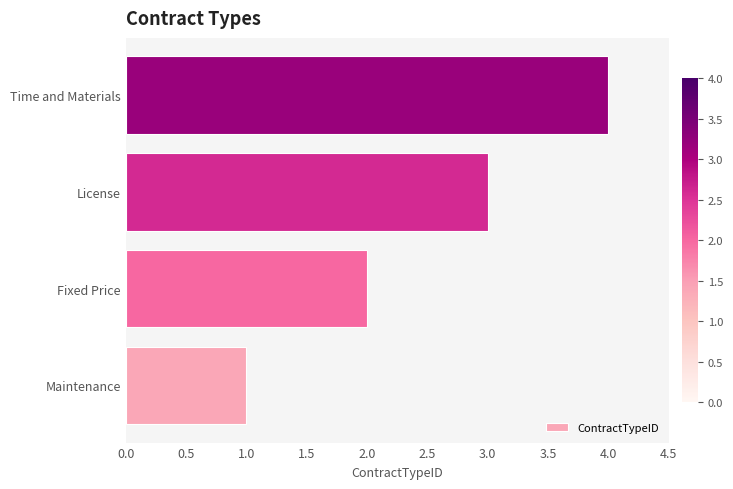

What is the change in value from Maintenance to Time and Materials?

+3